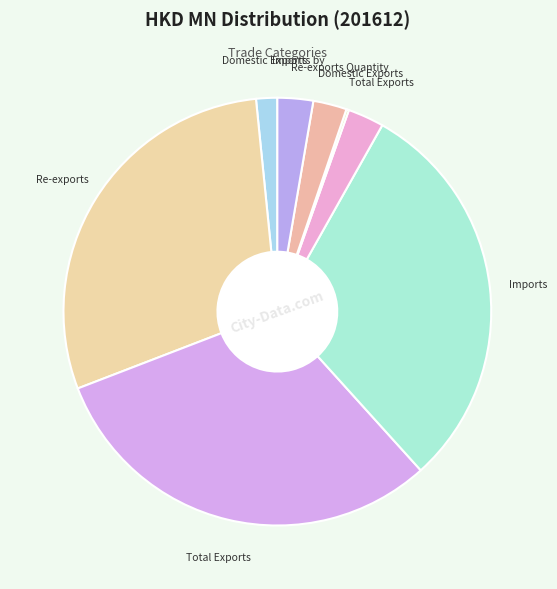

How many segments does this pie chart have?

8